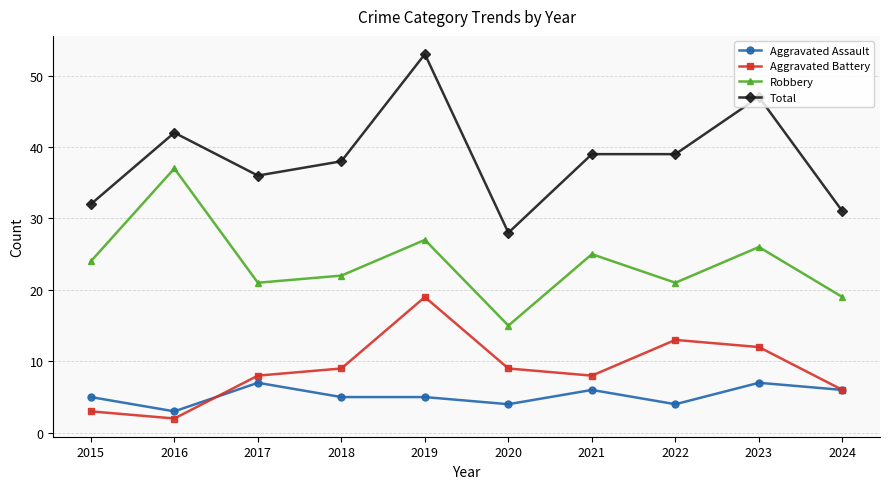

Between which two adjacent categories do Aggravated Battery and Aggravated Assault first intersect?

2016 and 2017